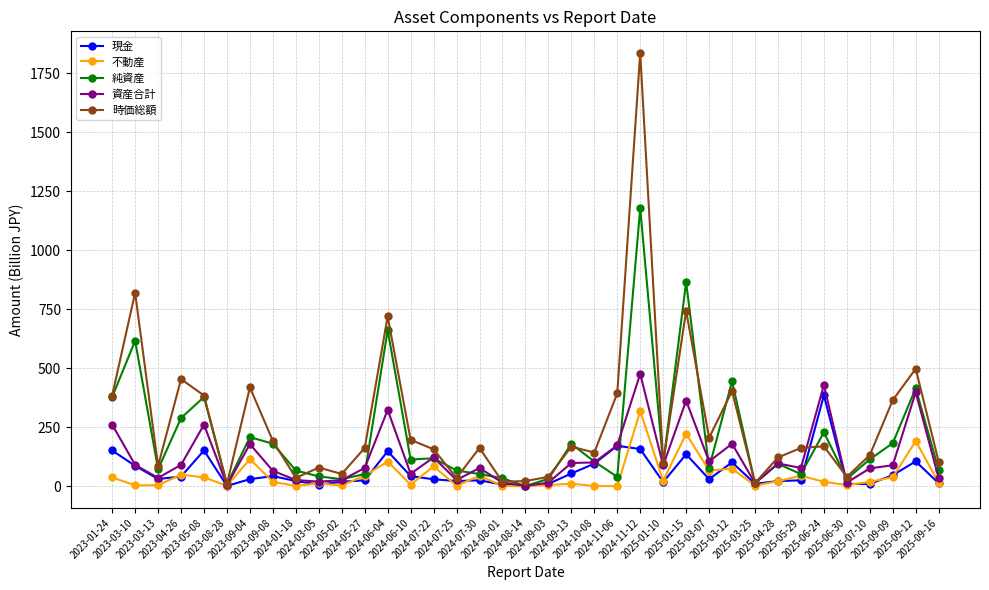

What is the difference between the maximum and minimum values in the 資産合計 series?

474.5